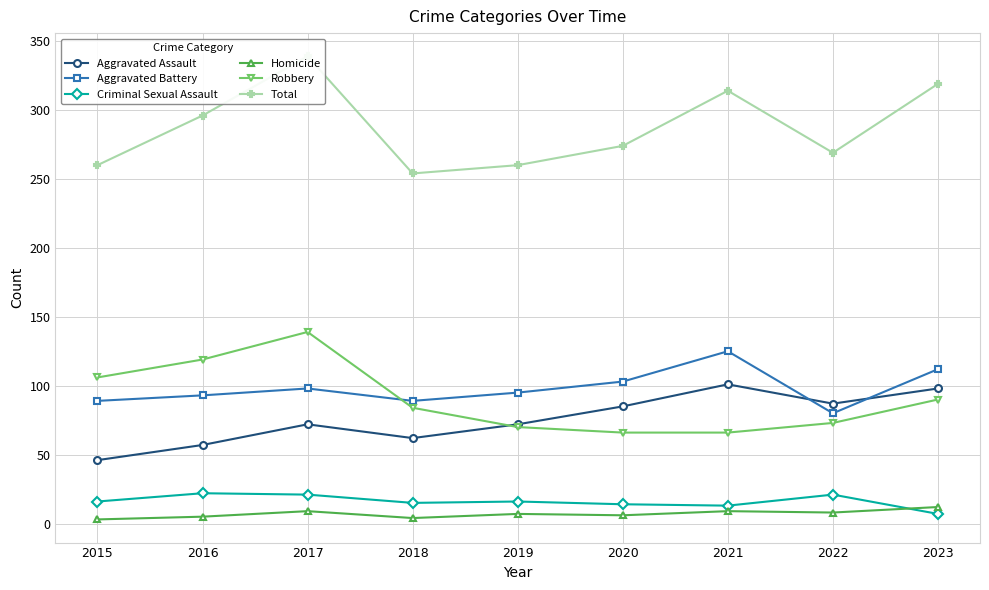

Reading left to right, transcribe all the data shown in this chart.

Aggravated Assault: 2015=46	2016=57	2017=72	2018=62	2019=72	2020=85	2021=101	2022=87	2023=98
Aggravated Battery: 2015=89	2016=93	2017=98	2018=89	2019=95	2020=103	2021=125	2022=80	2023=112
Criminal Sexual Assault: 2015=16	2016=22	2017=21	2018=15	2019=16	2020=14	2021=13	2022=21	2023=7
Homicide: 2015=3	2016=5	2017=9	2018=4	2019=7	2020=6	2021=9	2022=8	2023=12
Robbery: 2015=106	2016=119	2017=139	2018=84	2019=70	2020=66	2021=66	2022=73	2023=90
Total: 2015=260	2016=296	2017=339	2018=254	2019=260	2020=274	2021=314	2022=269	2023=319